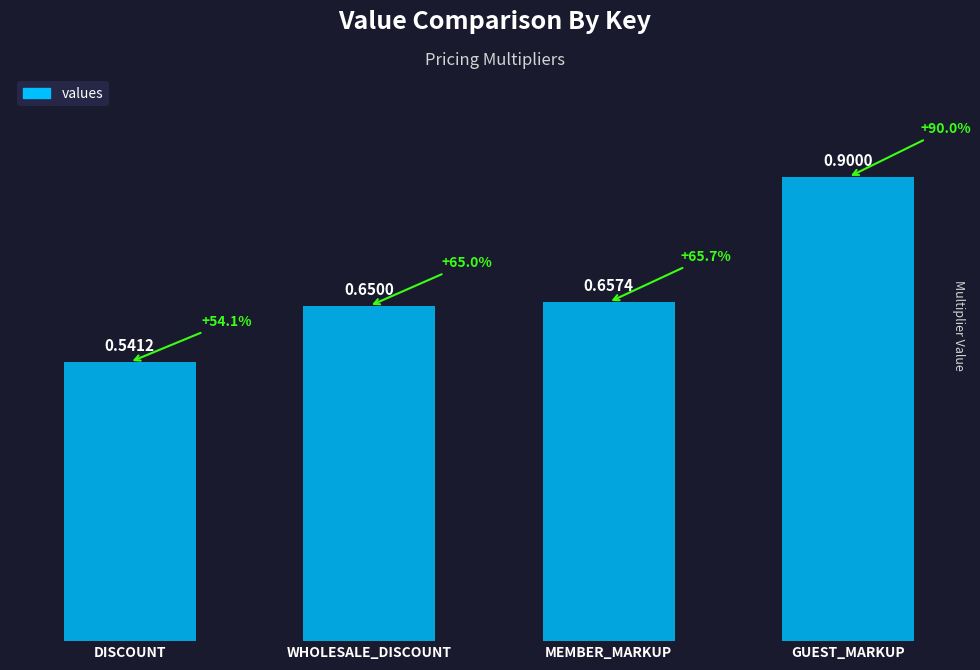

What is the difference between the maximum and minimum values?

0.4